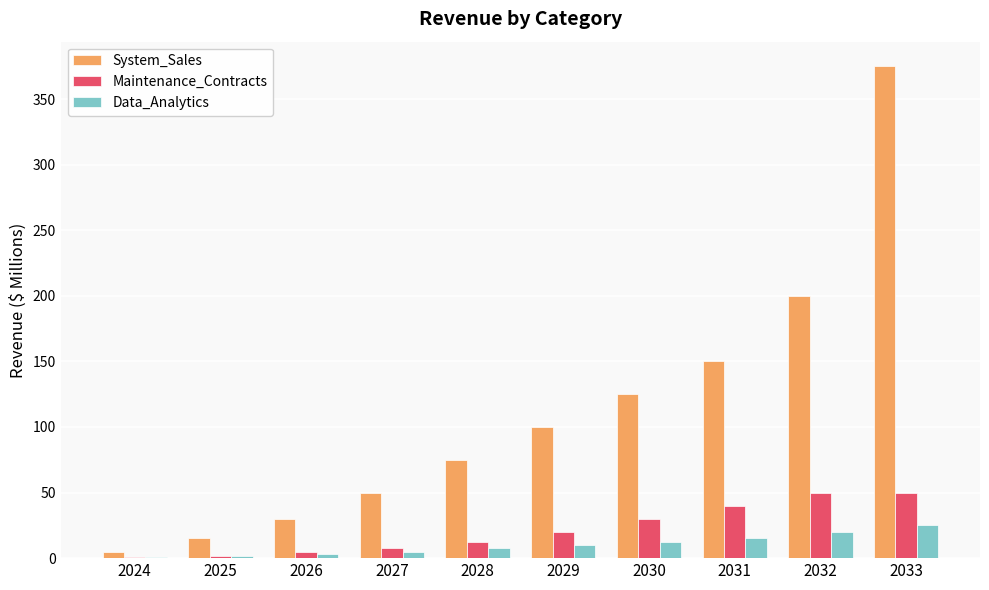

What is the total value across all series at 2030?

167.5